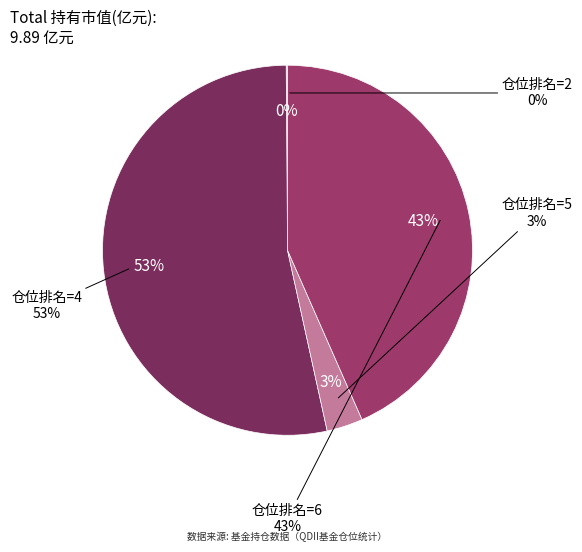

Does 仓位排名=4 represent more than half of the total?

Yes